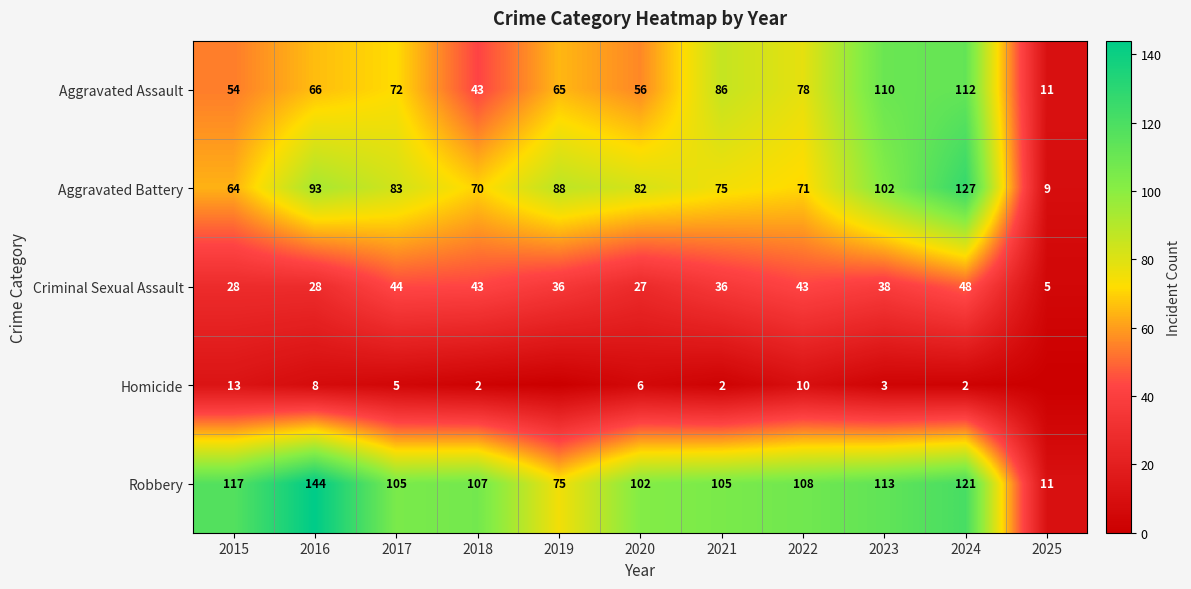

What is the highest value of the Criminal Sexual Assault series?

48